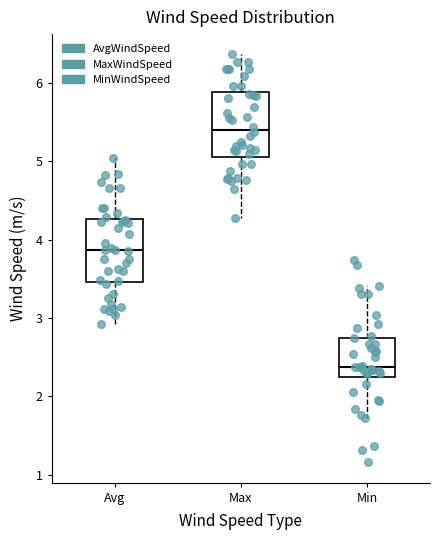

Which box has the lowest median line?

Min